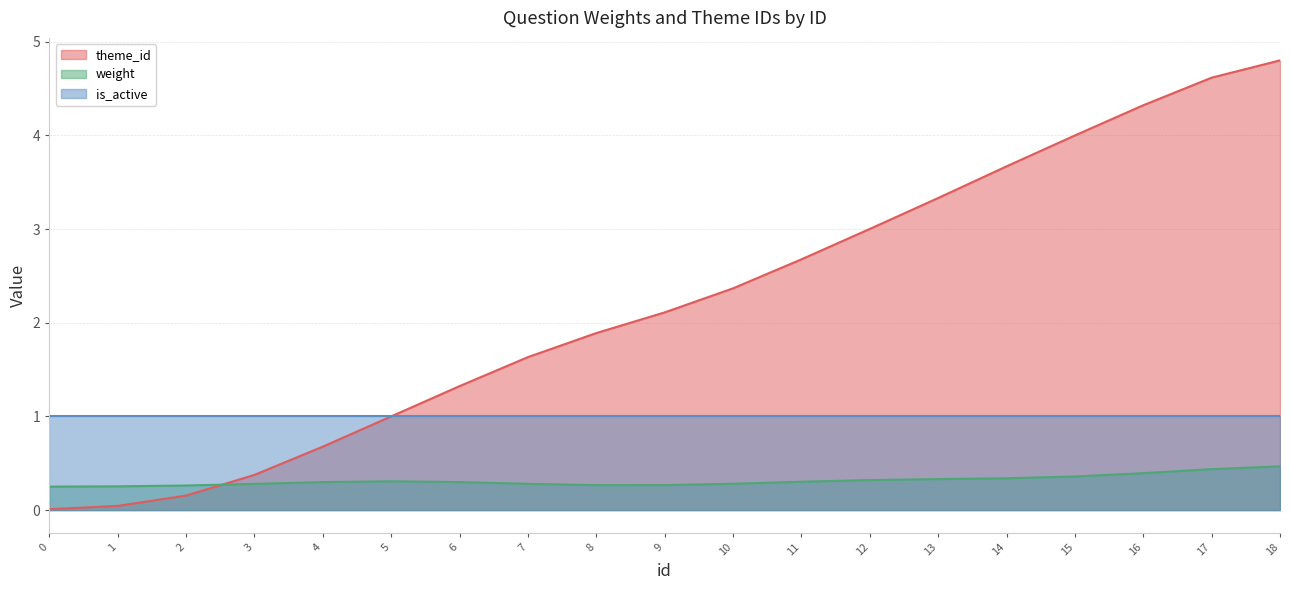

Which has a higher value, 17 or 9?

17